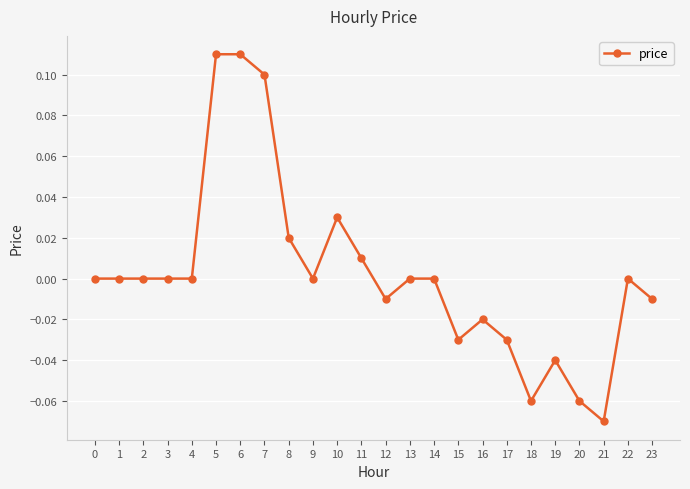

At which category does the chart reach its minimum across all series?

21